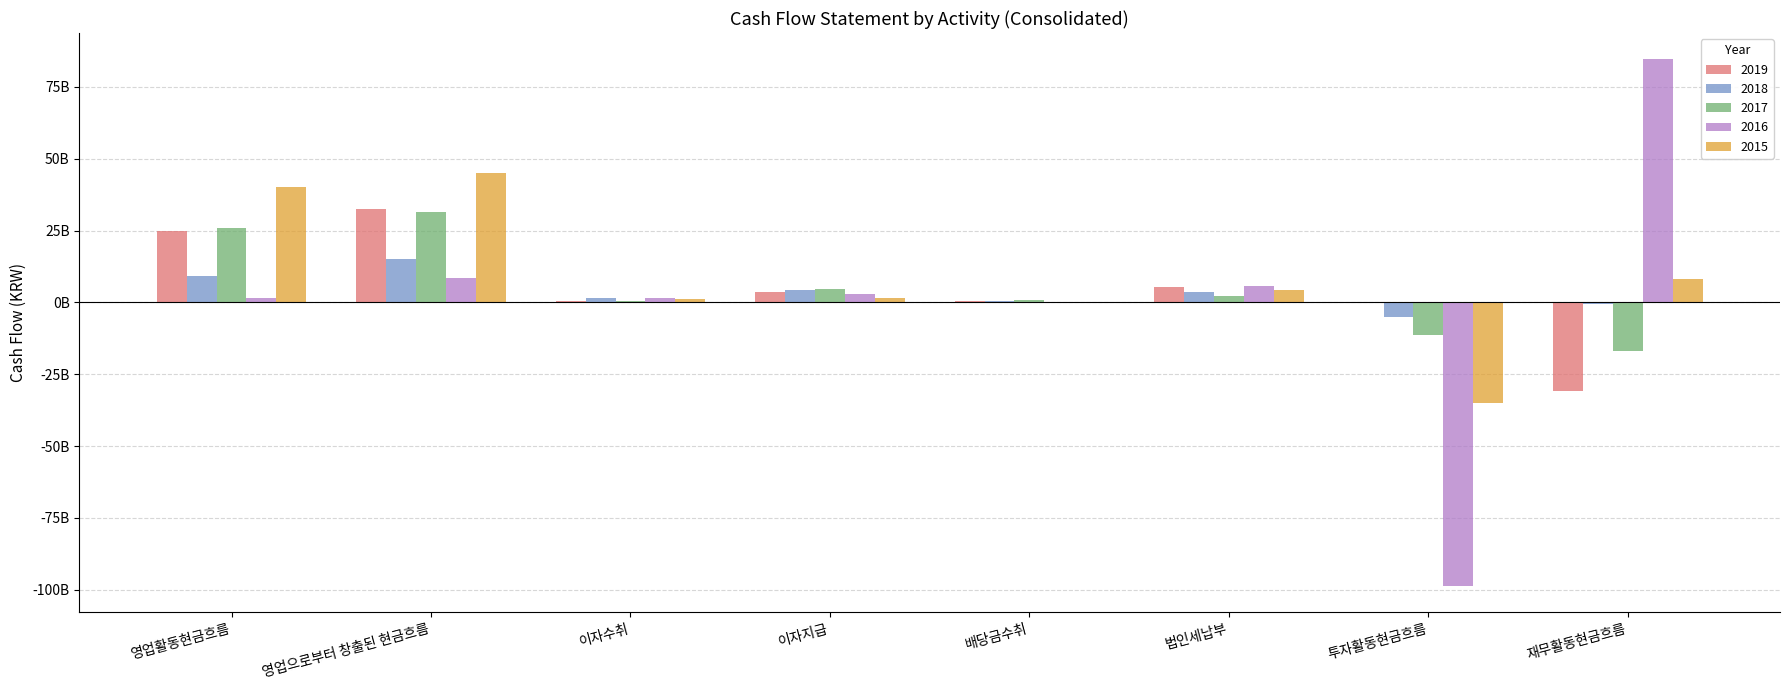

Rank the series by their maximum value, from lowest to highest.

2018, 2017, 2019, 2015, 2016